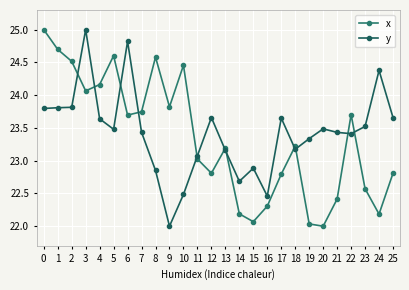

What is the total value across all series at 14?

44.9